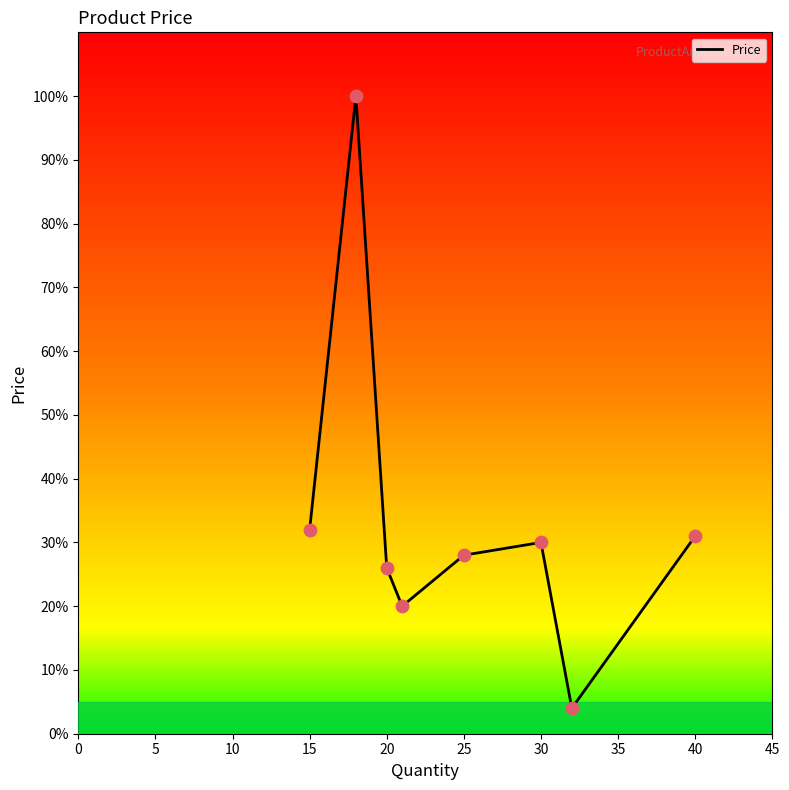

How many interior local peaks (higher than both neighbors) does the data have?

2